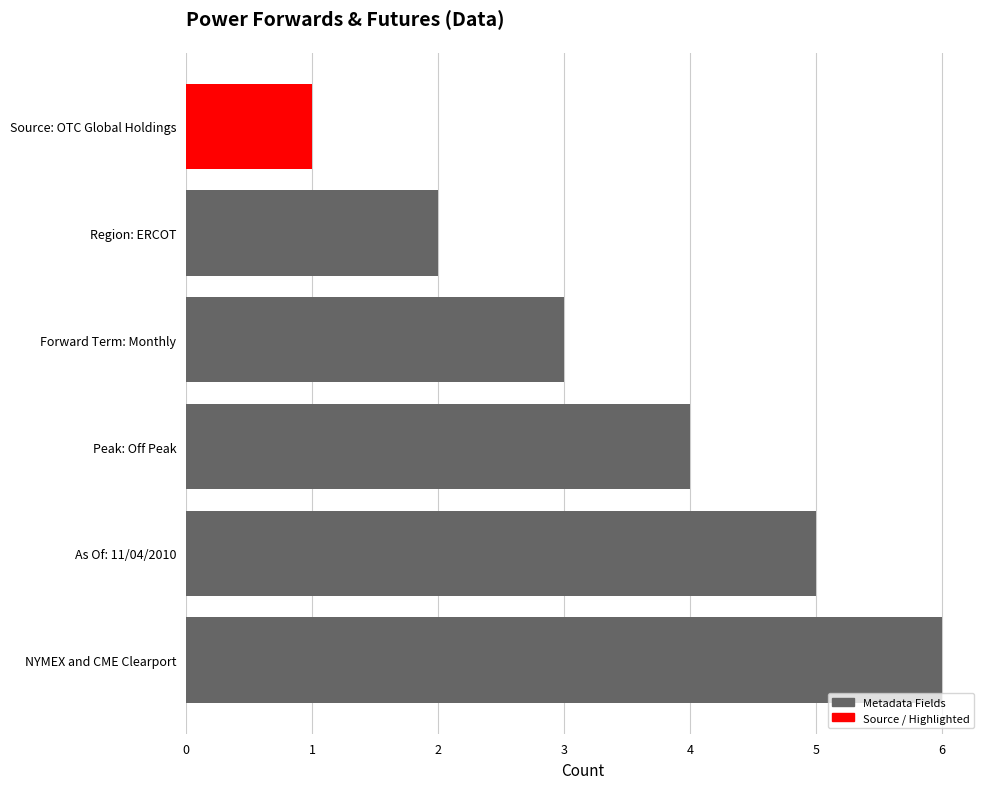

What position from the bottom is Peak: Off Peak?

3